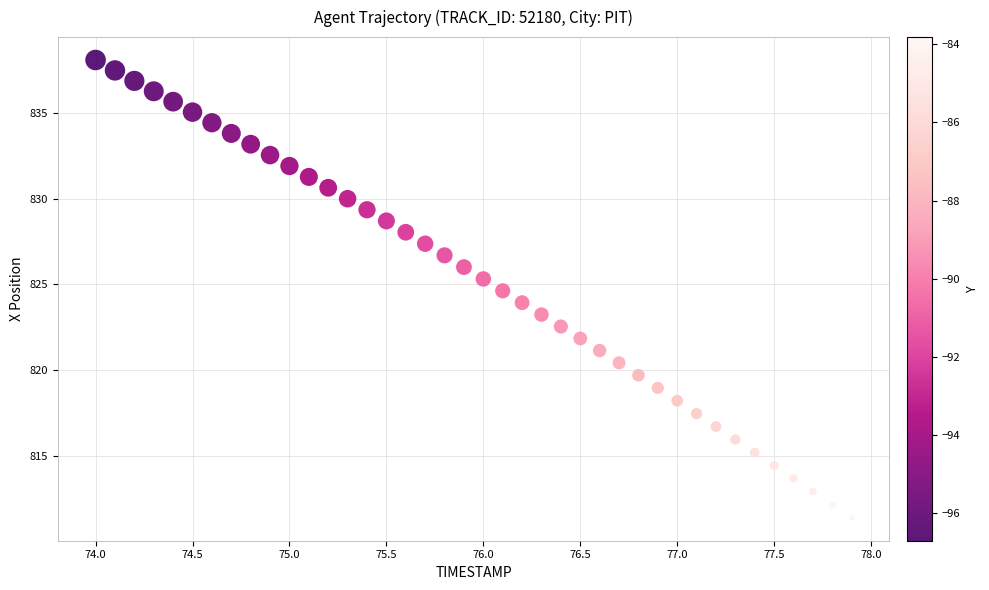

What is the range of X values (max minus min)?

3.9